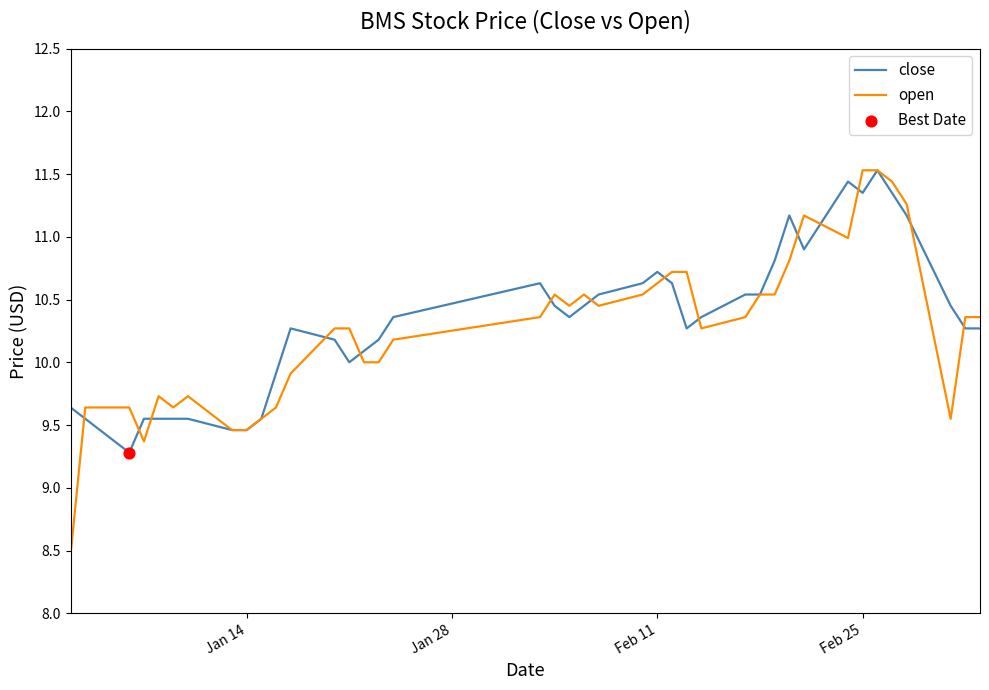

Which series has the widest spread of values?

open